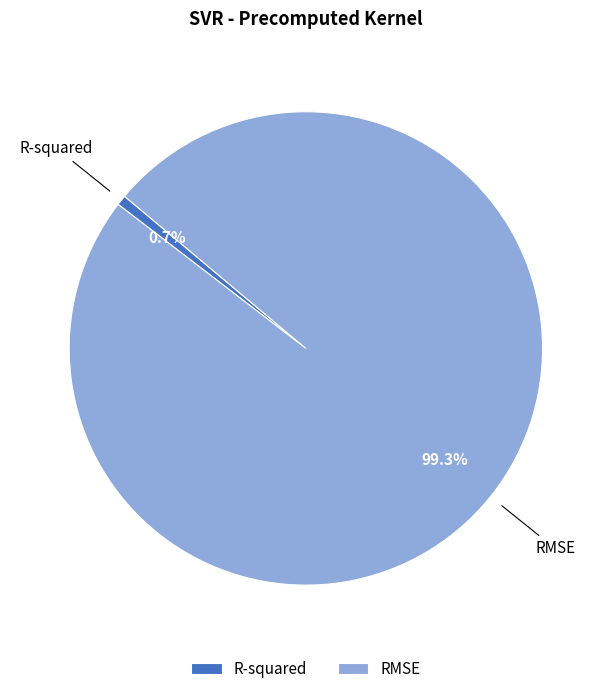

How many segments does this pie chart have?

2